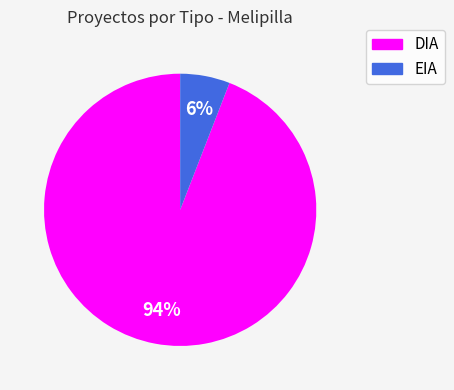

What is the largest slice in the pie chart?

DIA